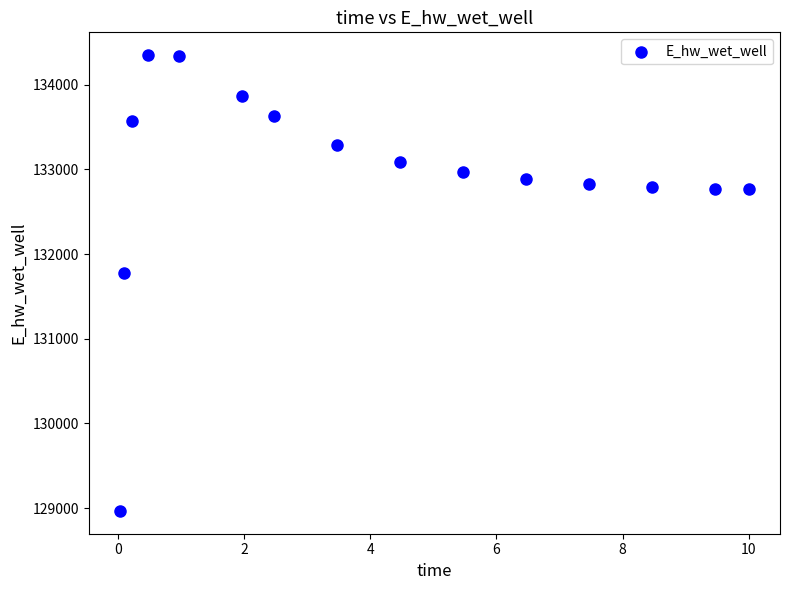

What is the range of X values (max minus min)?

10.0